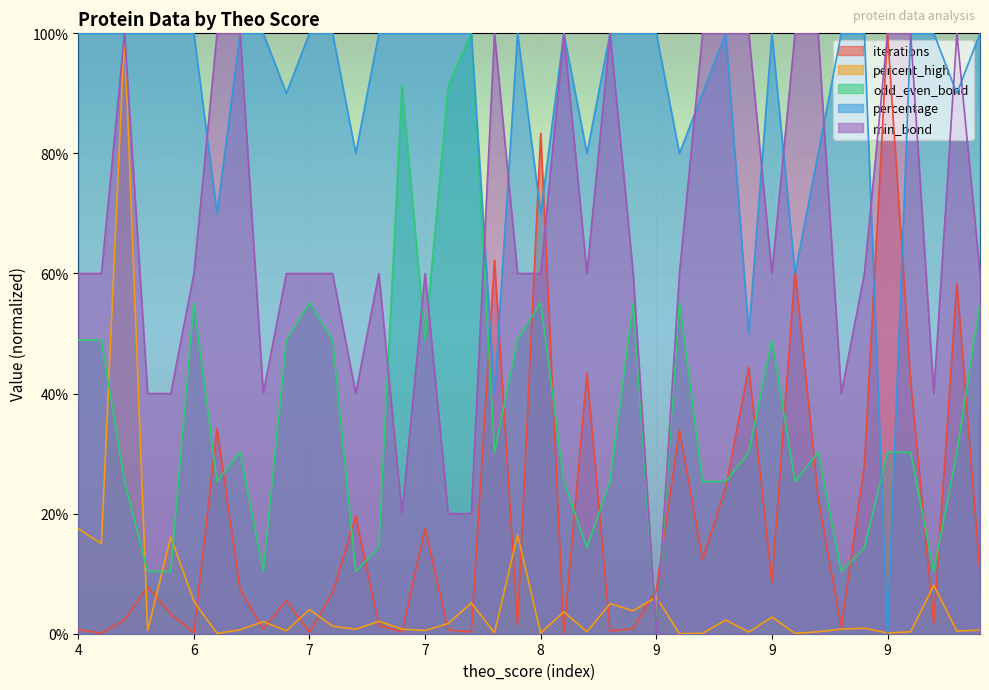

Is the value of min_bond at 7 greater than the value of iterations at 9?

Yes